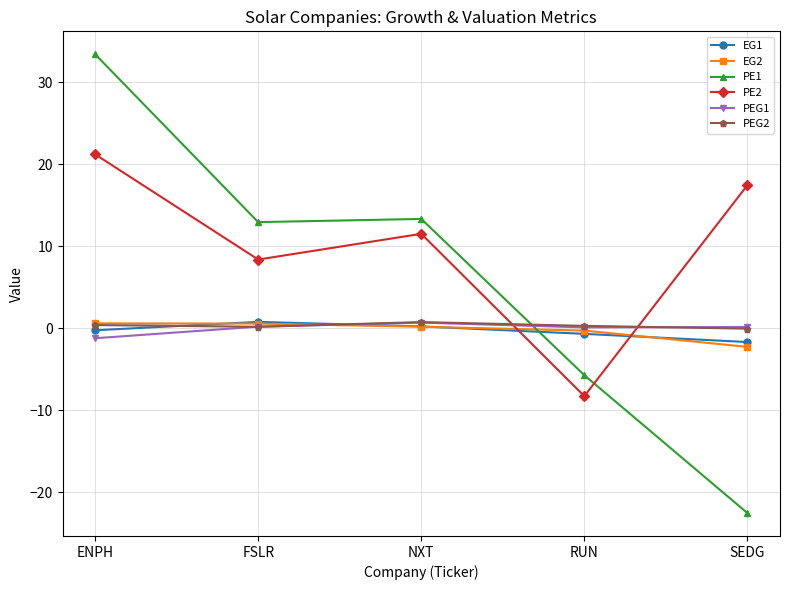

What is the approximate value of PE1 at ENPH?

33.4